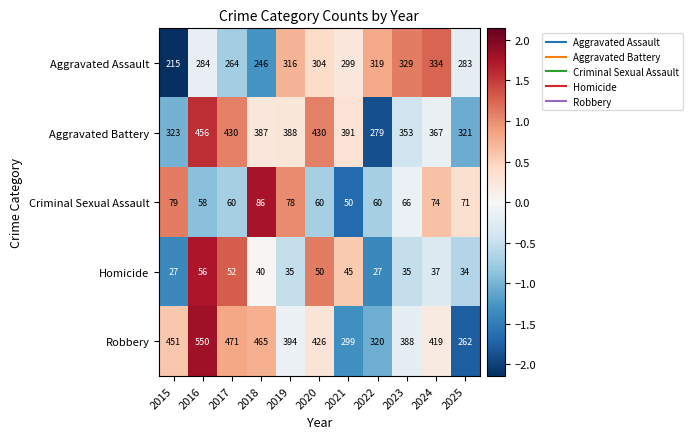

What is the sum of the Aggravated Battery values at 2018 and 2022?

666